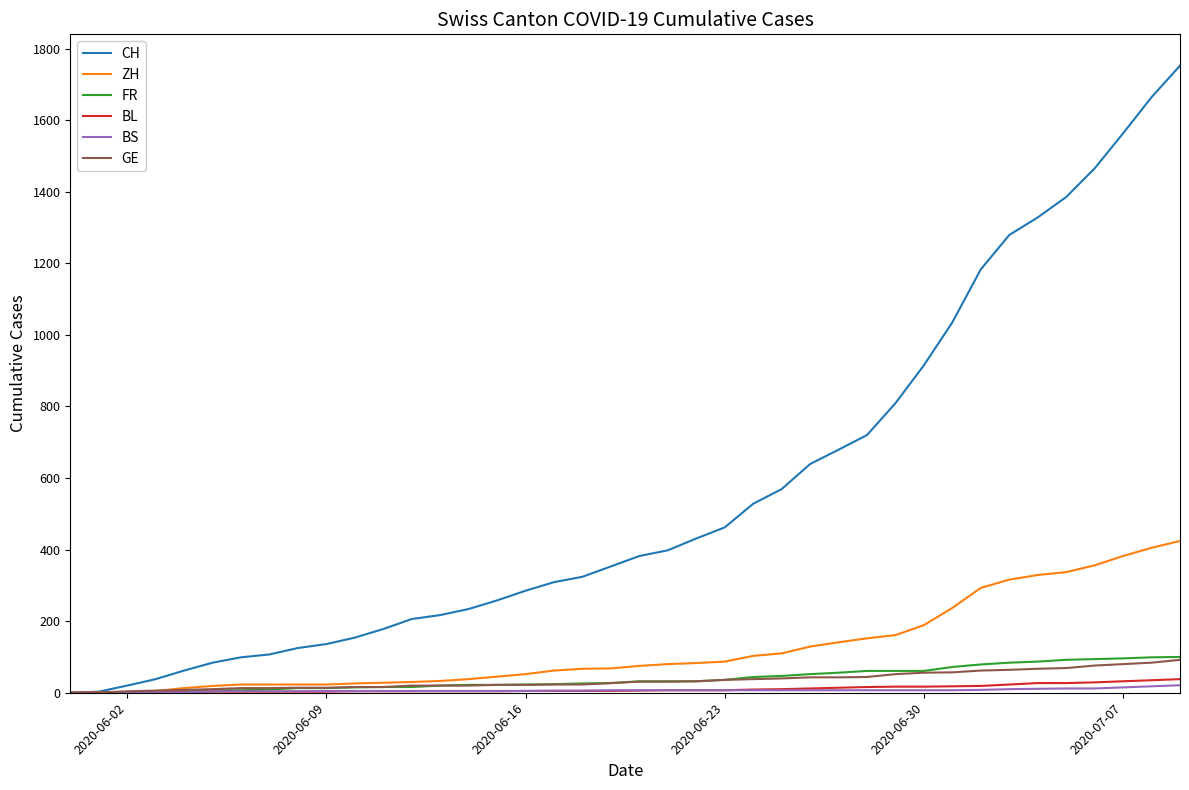

Which series has the largest range (max minus min)?

CH